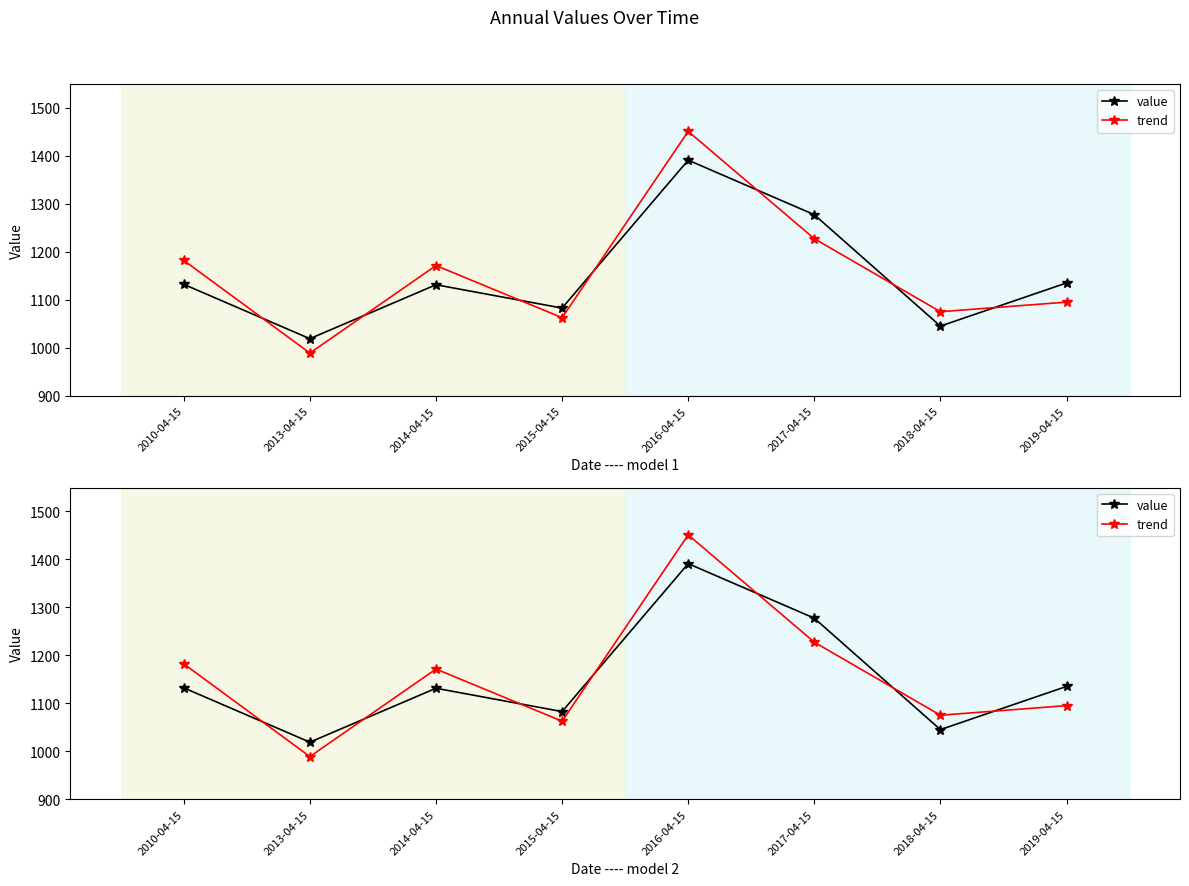

At 2017-04-15, list the series in order from smallest to largest.

trend, value